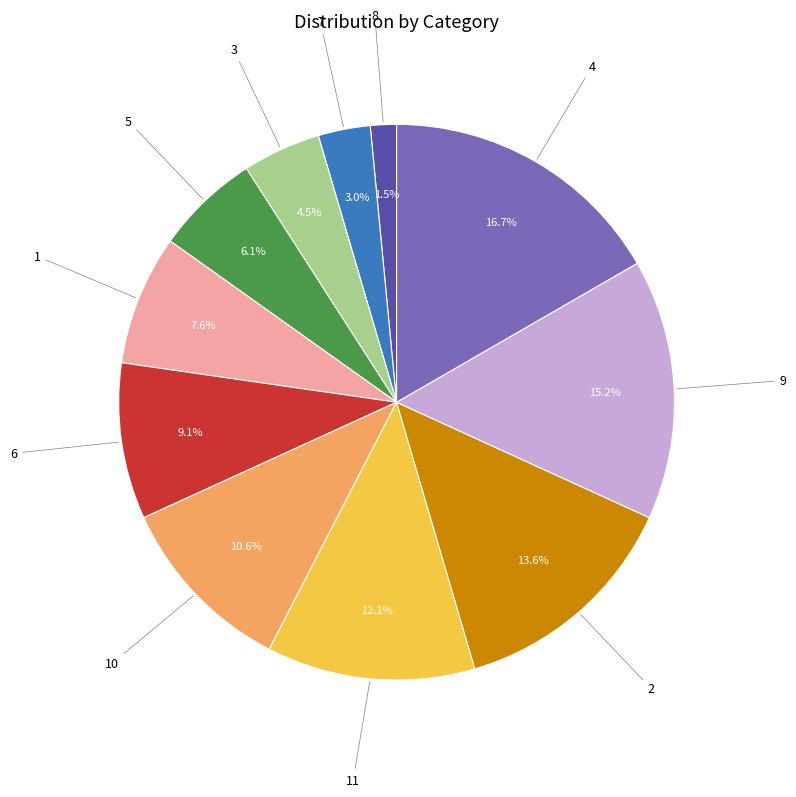

Is there any slice that represents more than half of the pie?

No